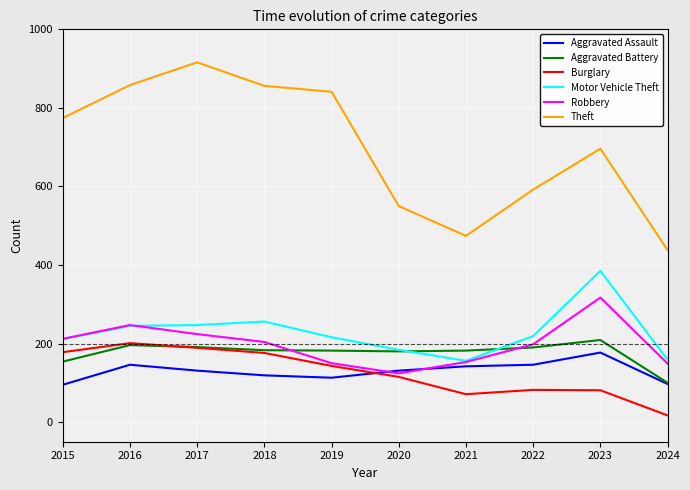

True or false: Theft and Aggravated Assault intersect in this chart.

False